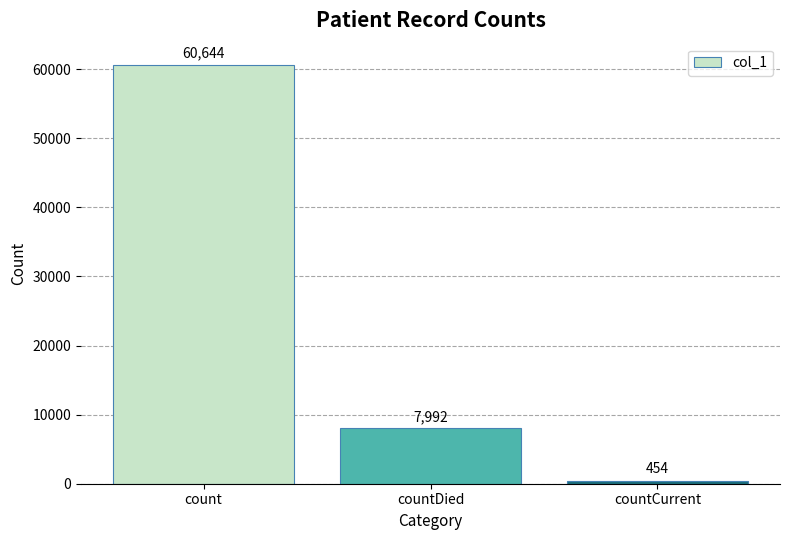

What is the maximum value shown in the chart?

60644